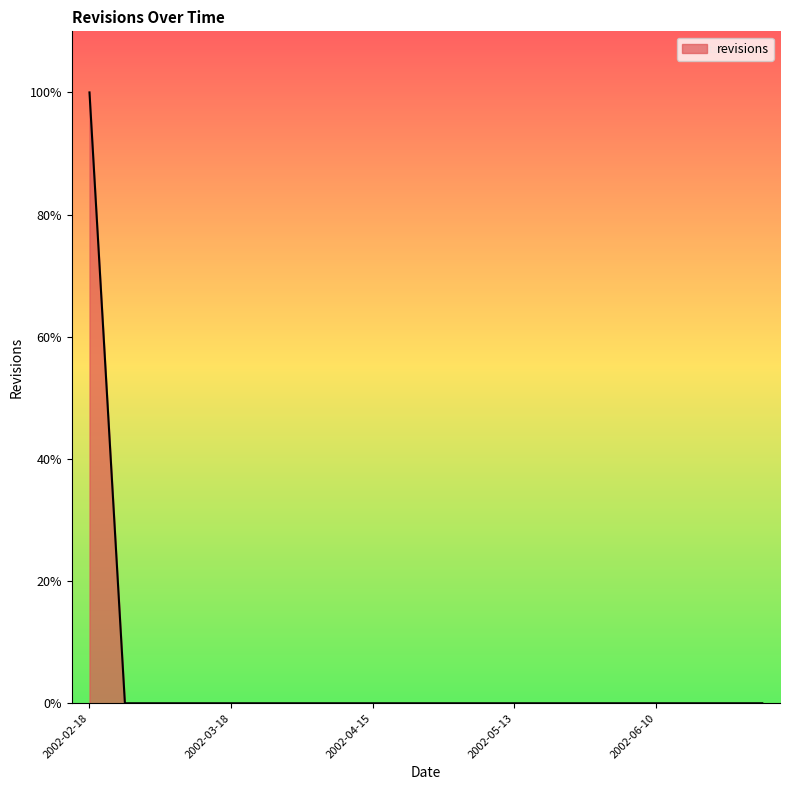

What is the label of the 6th point from the left?

2002-03-25